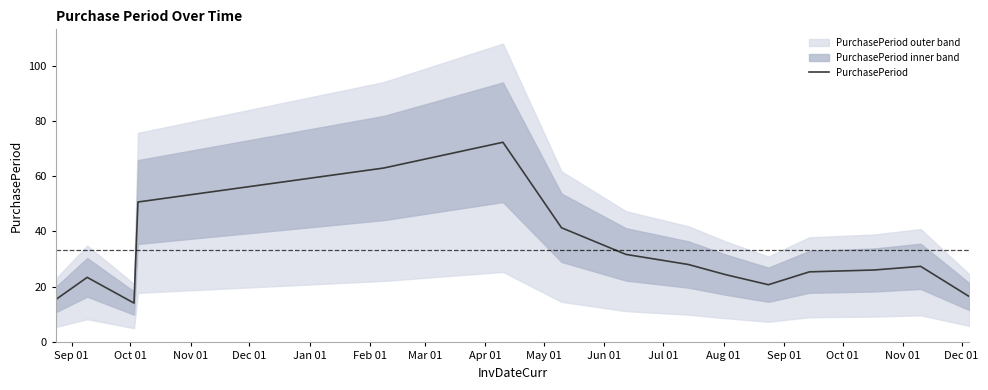

What is the value of the 12th point from the left?

25.3